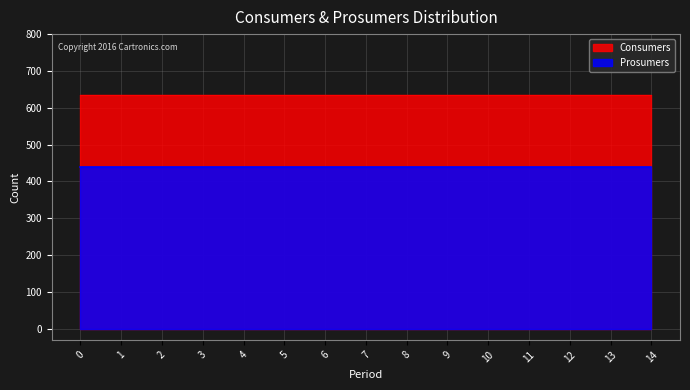

Does the chart have visible grid lines?

Yes